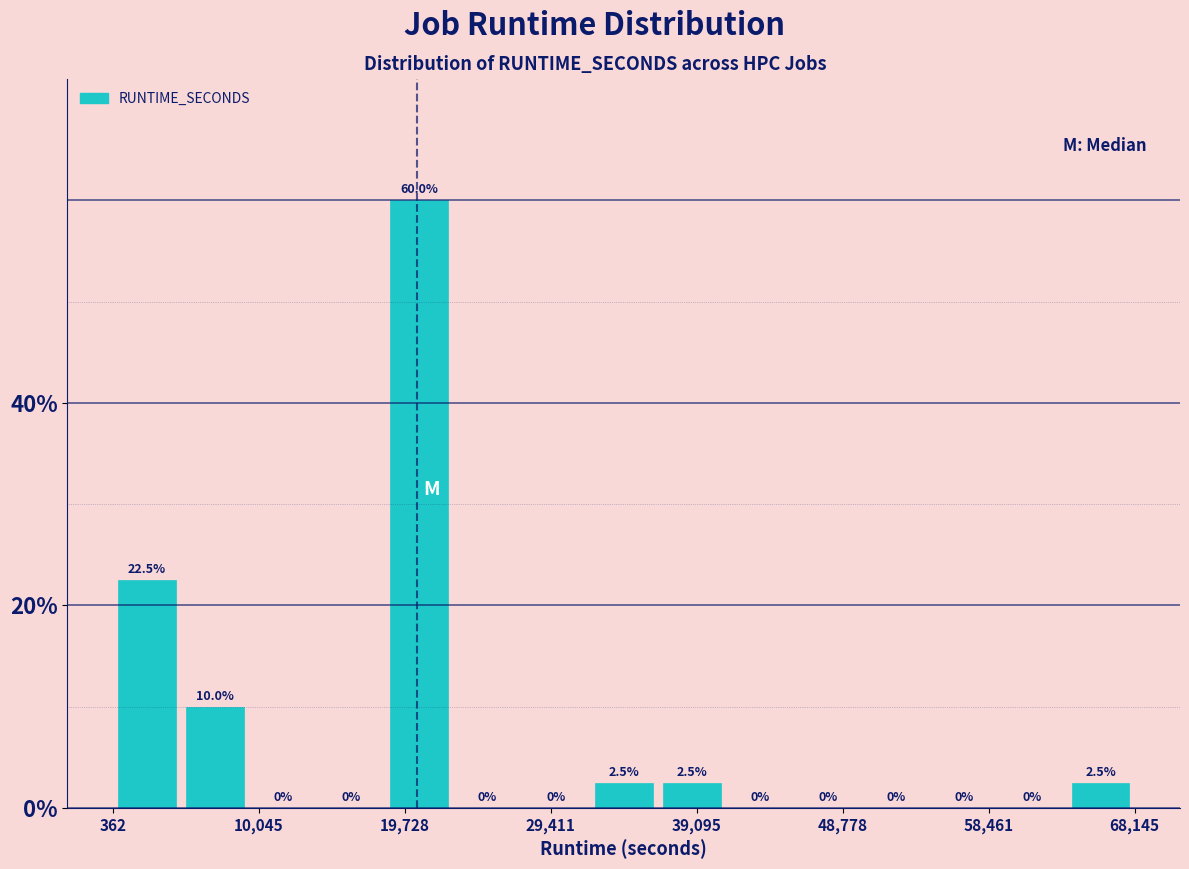

Over which range of the x-axis is the bar tallest?

18000 to 23000